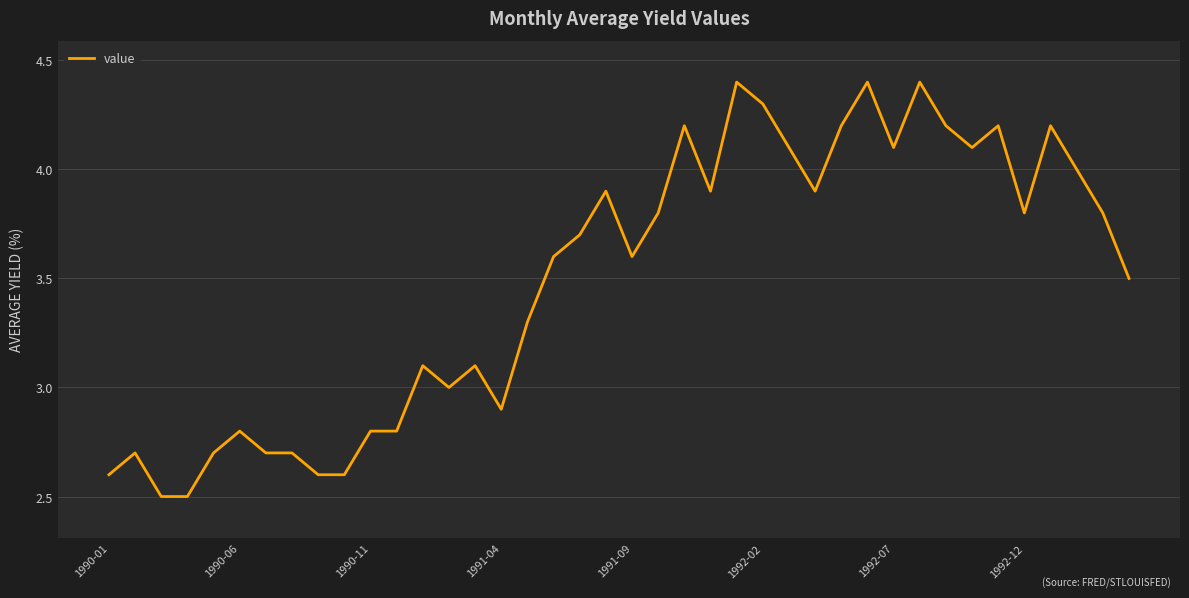

What is the difference between the maximum and minimum values?

1.9